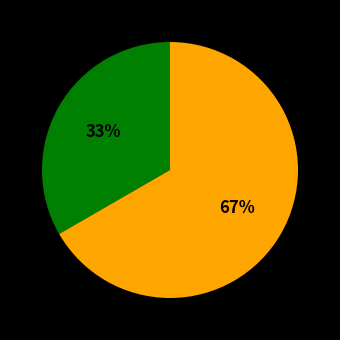

Is there a majority slice in this chart?

Yes